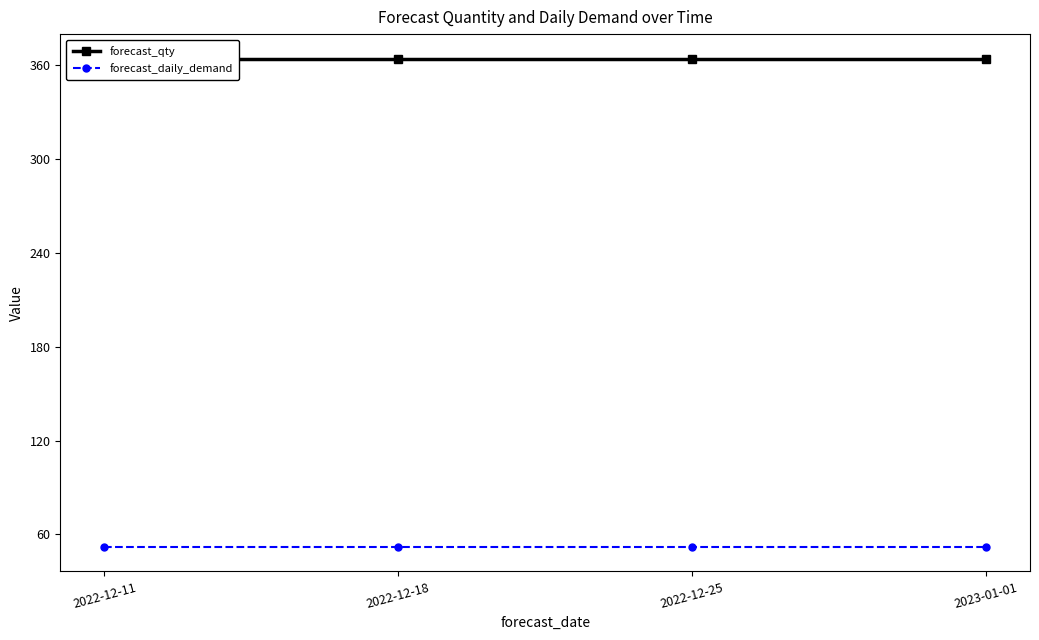

List the labels in order of forecast_qty value, smallest first.

2022-12-11, 2022-12-18, 2022-12-25, 2023-01-01